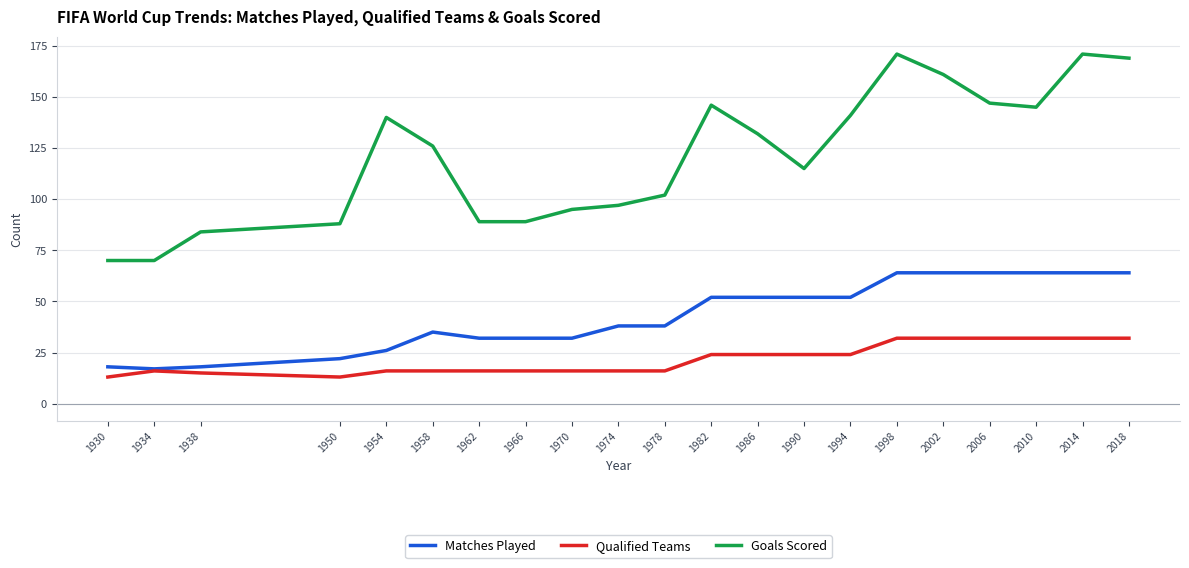

Between 1930 and 1966, which series saw the biggest shift?

Goals Scored